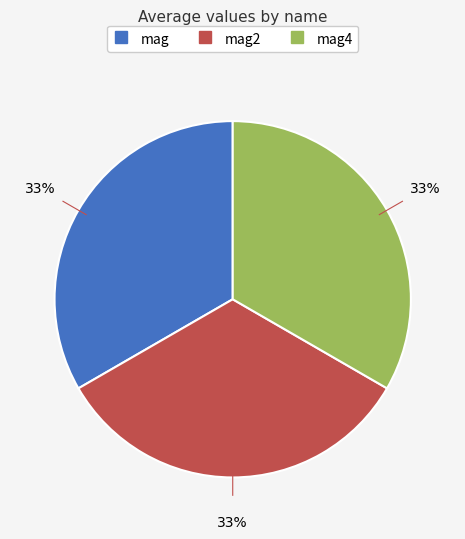

To the nearest percent, what is the average slice percentage?

33%